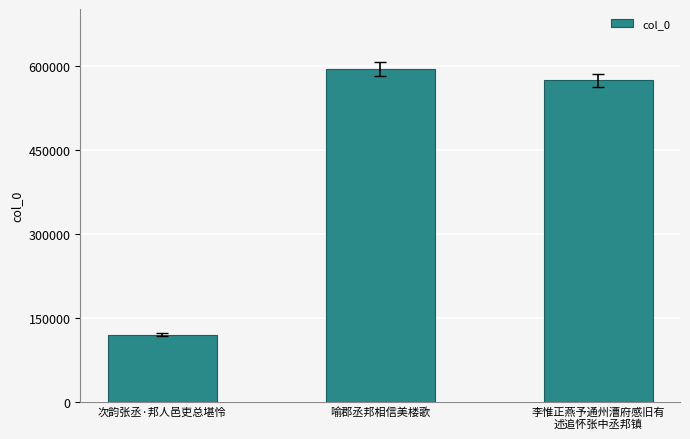

What is the sum of all values?

1288538